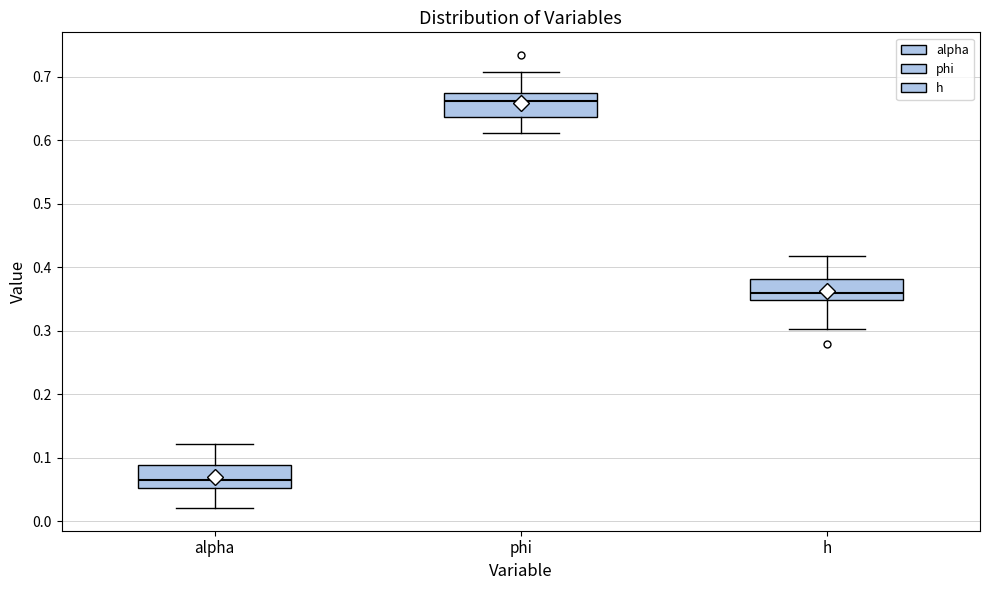

Reading left to right, transcribe this box plot: for each box, give where its median line is, the range the box spans, and where its two whiskers end, as read against the y-axis. The values are not printed on the chart, so give them approximately, as read against the axis.

alpha: median 0.07, box 0.05 to 0.09, whiskers 0.02 to 0.12
phi: median 0.66, box 0.64 to 0.67, whiskers 0.61 to 0.71
h: median 0.36, box 0.35 to 0.38, whiskers 0.30 to 0.42